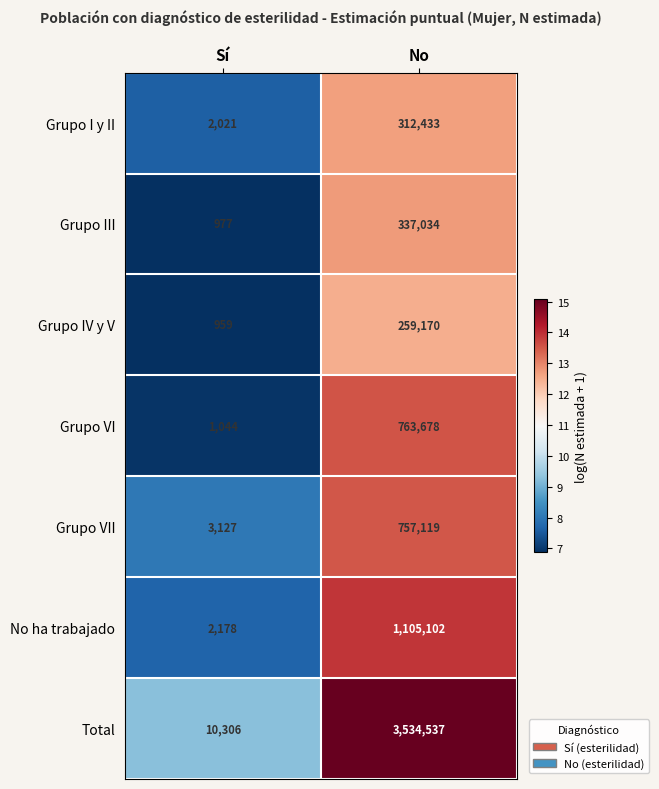

Where is Grupo III nearest to the value 169005?

Sí